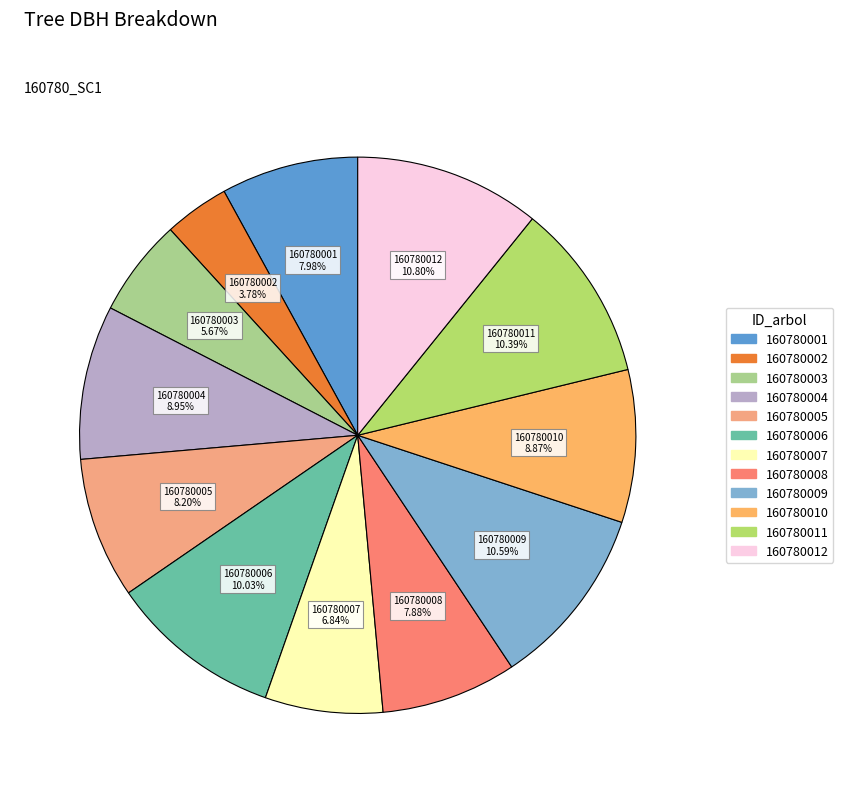

How many slices are in this pie chart?

12